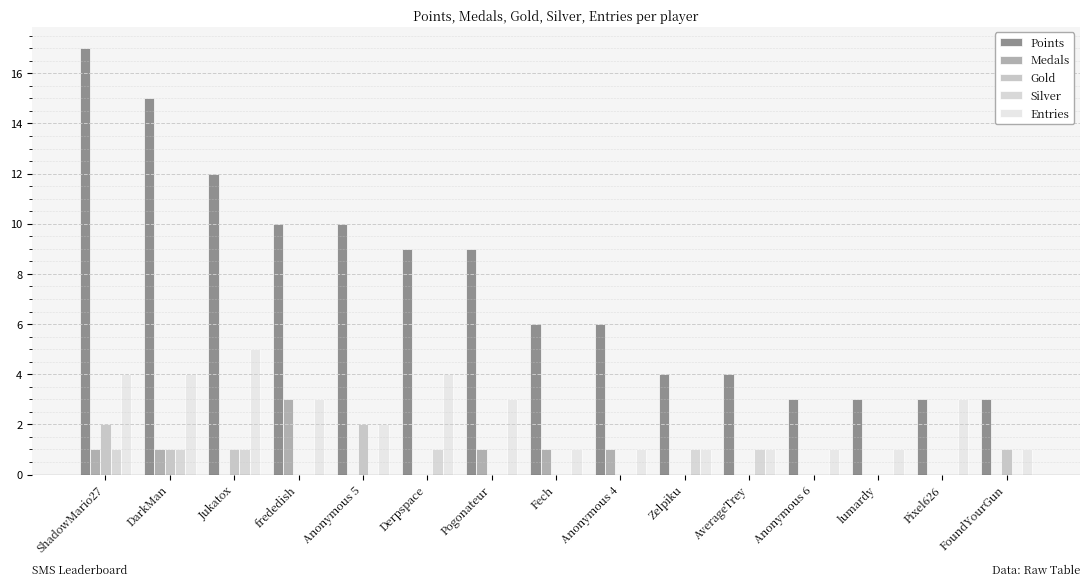

At Derpspace, list the series in order from largest to smallest.

Points, Entries, Silver, Medals, Gold